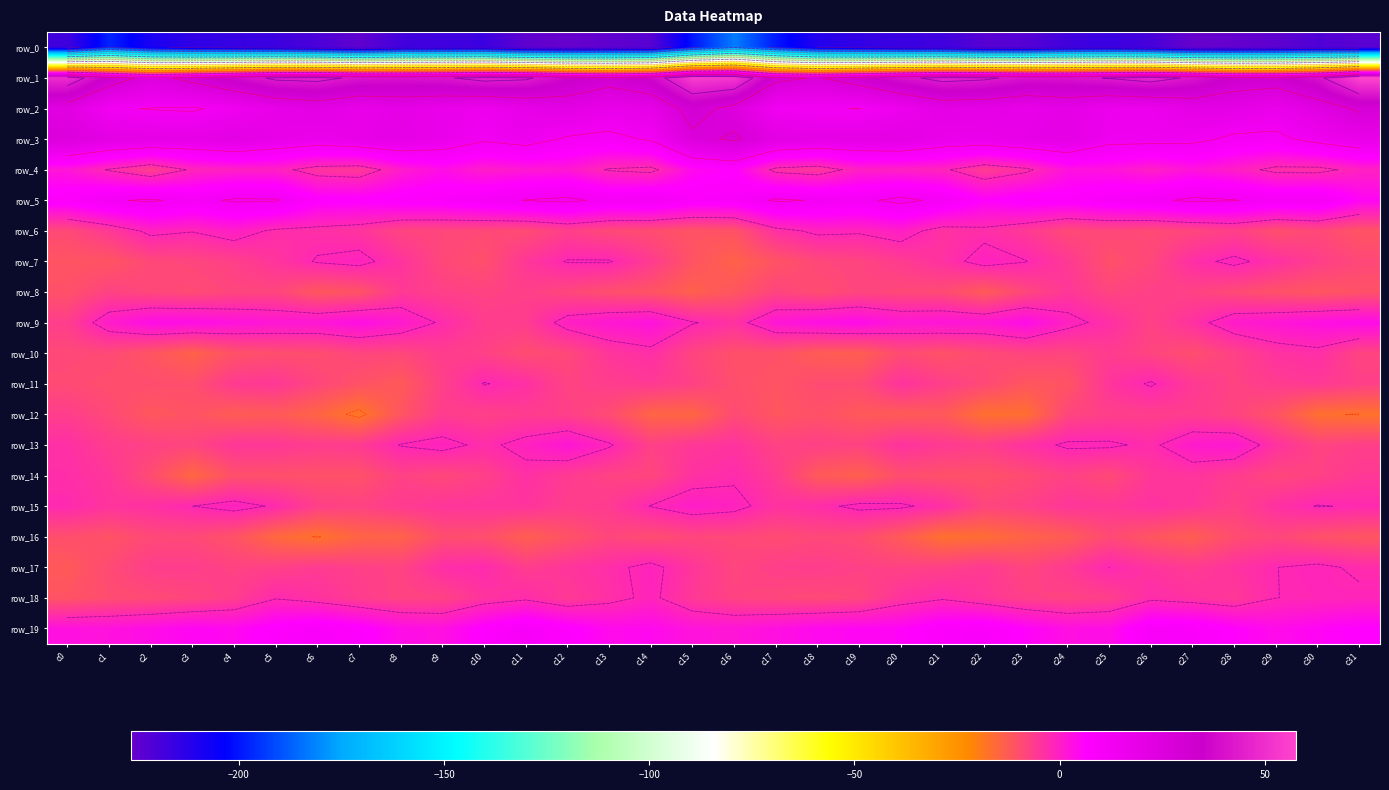

What is the spread (max minus min) of values at c17?

229.4